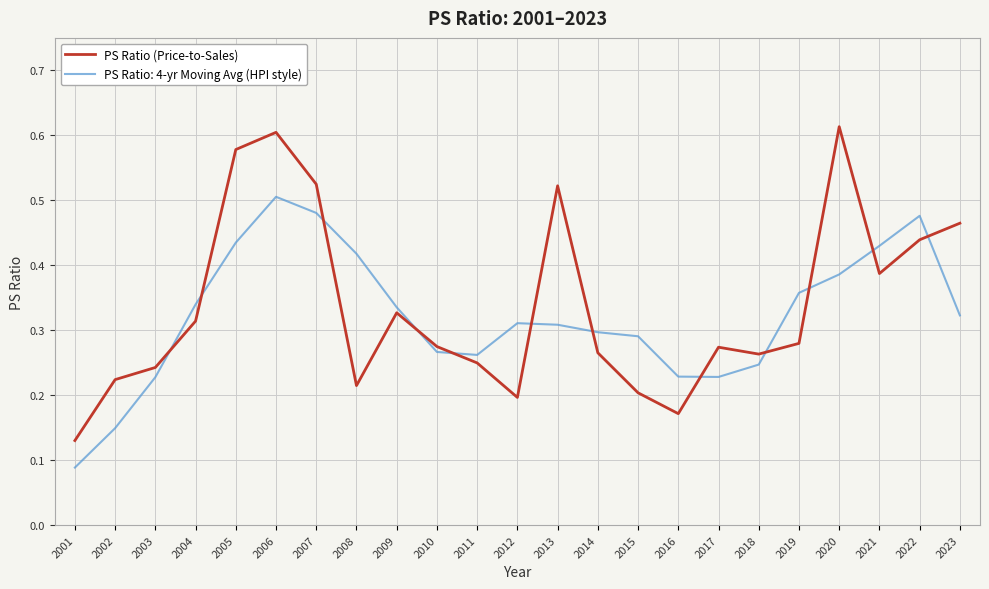

At which category is the sum across all series the highest?

2006